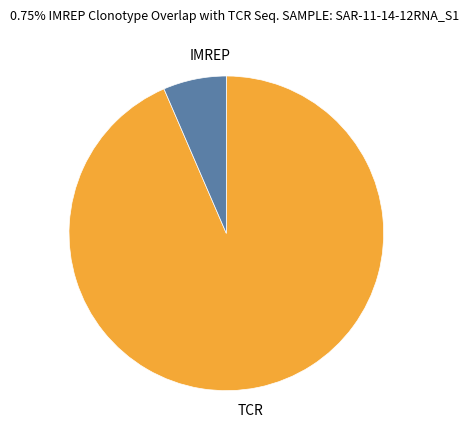

Count the number of slices in the pie.

2